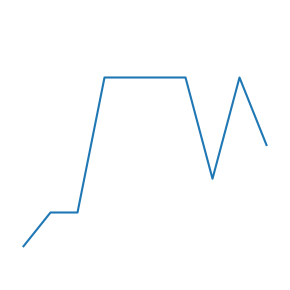

Does the chart display data point markers on the line(s)?

No